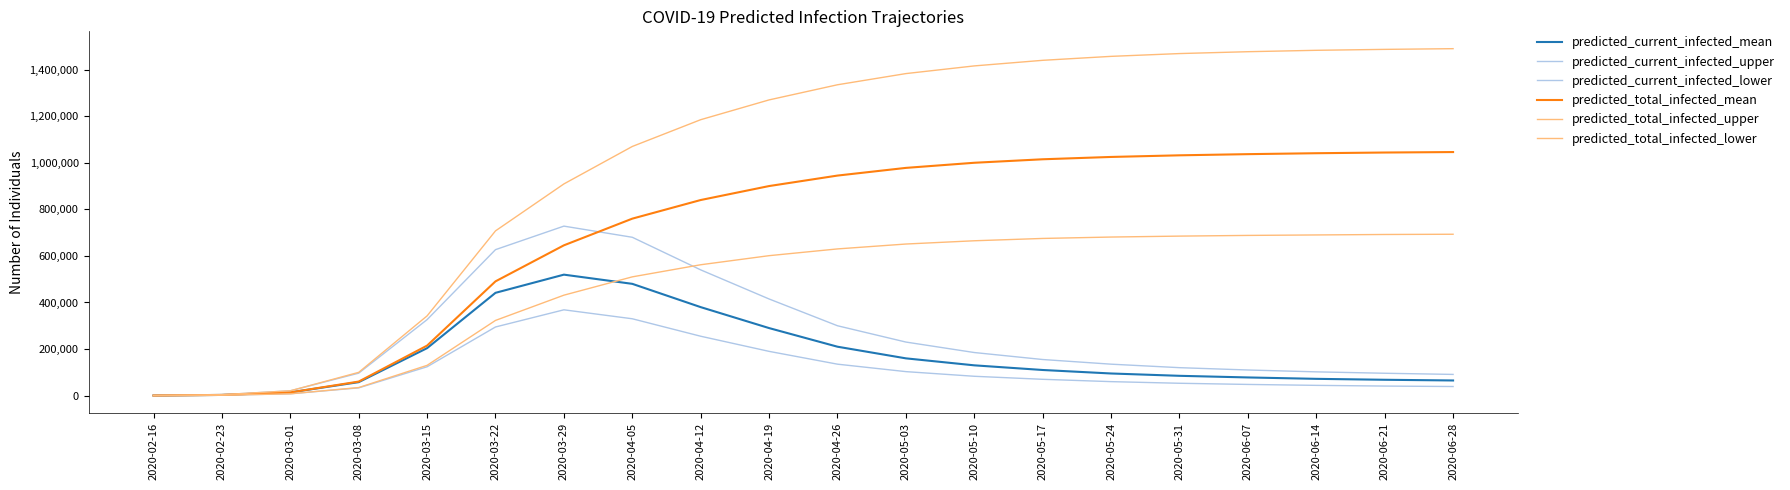

Which label corresponds to the smallest value in the chart?

2020-02-16